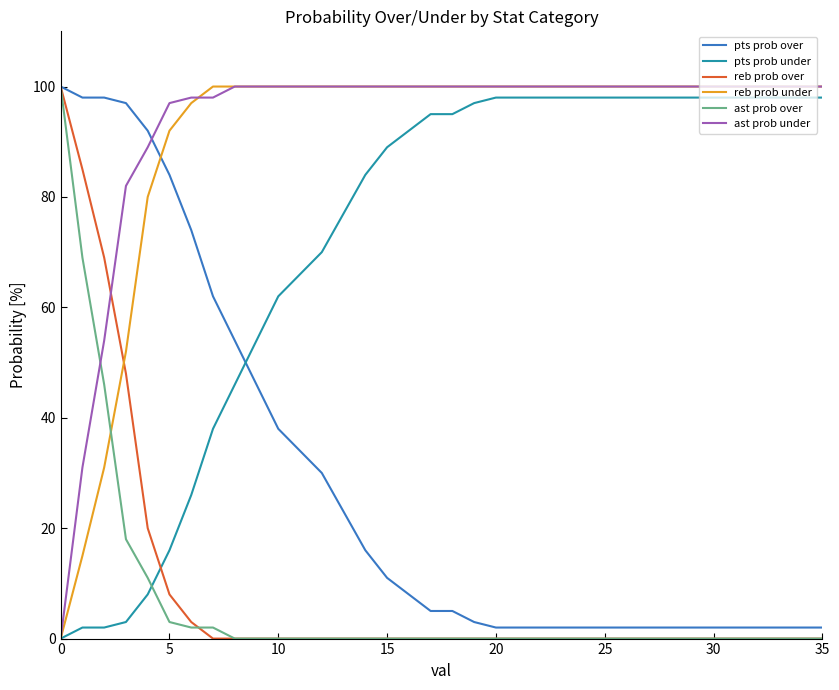

What is the highest value of the reb prob under series?

100